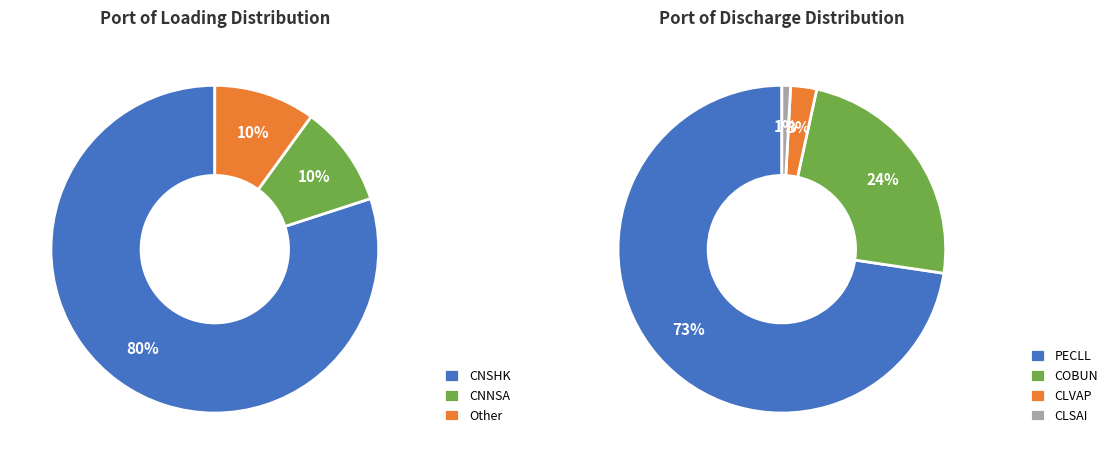

True or false: CNNSA accounts for 1% of the total.

False